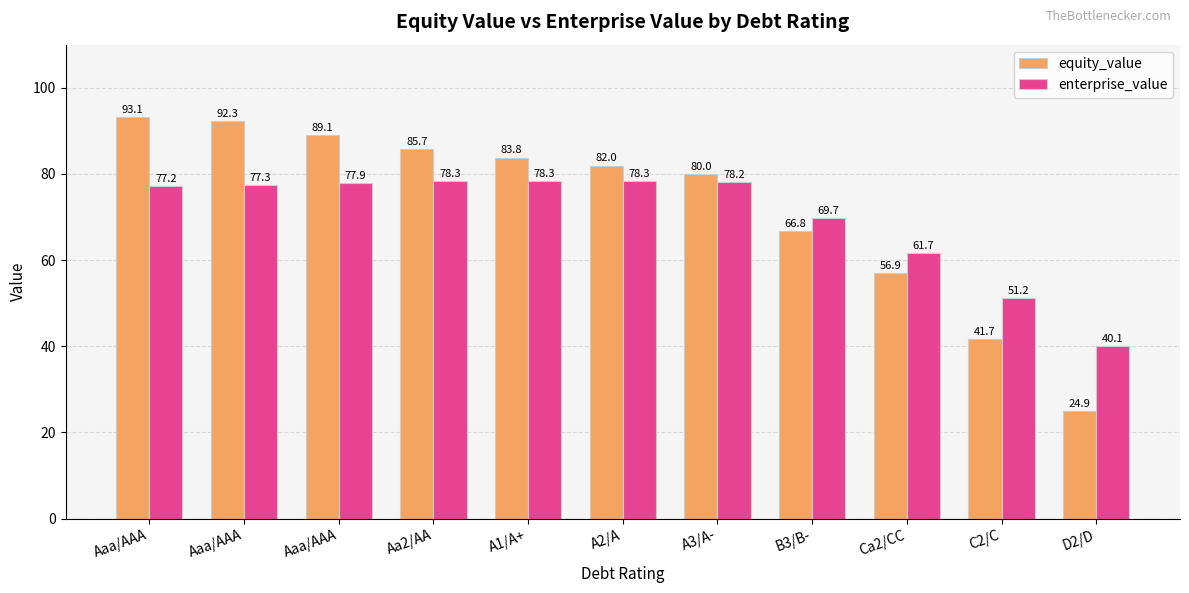

Rank the series by their average value, from highest to lowest.

equity_value, enterprise_value